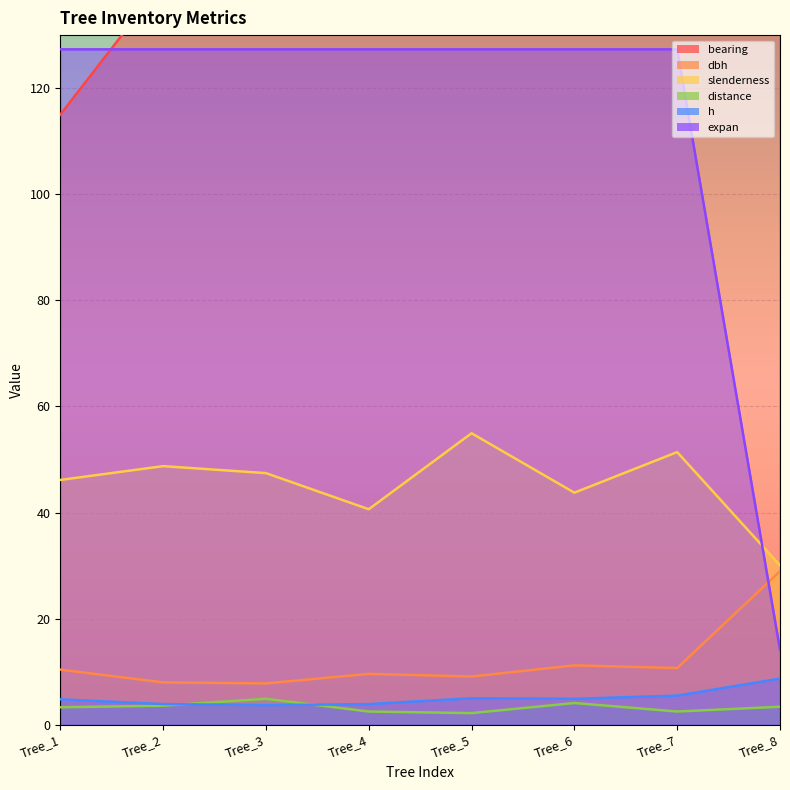

What is the sum of all expan values?

905.4